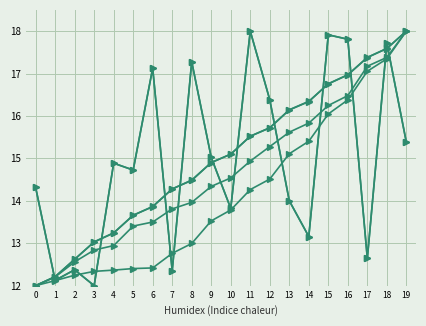

Is it true that col_6 equals 14.9 at 11?

True